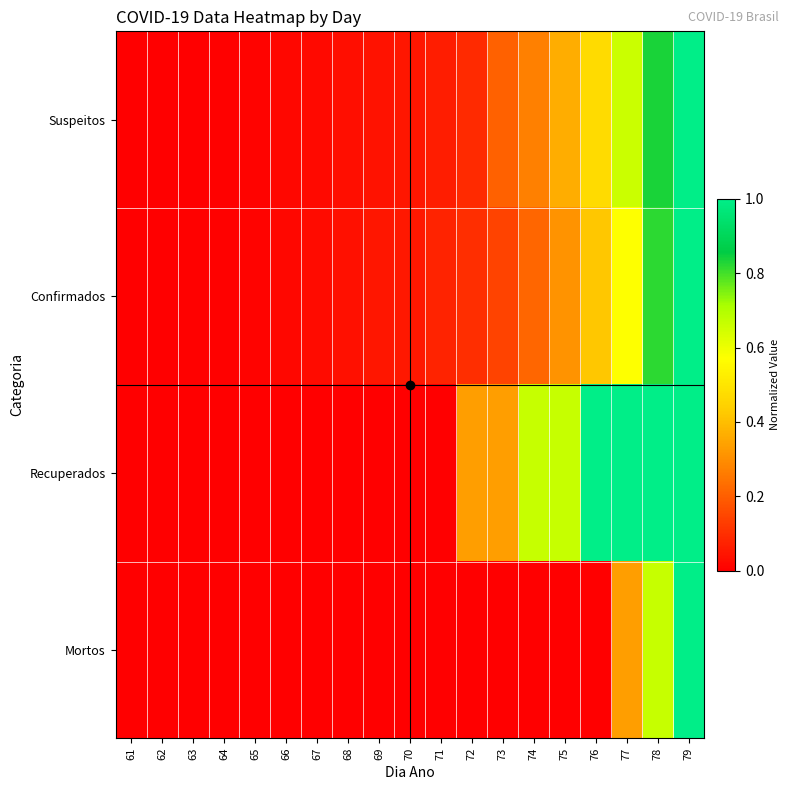

Which series has the largest range (max minus min)?

Suspeitos